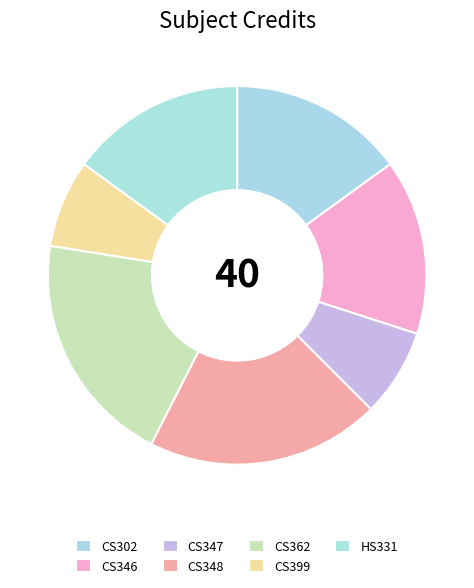

True or false: CS302 accounts for 21% of the total.

False